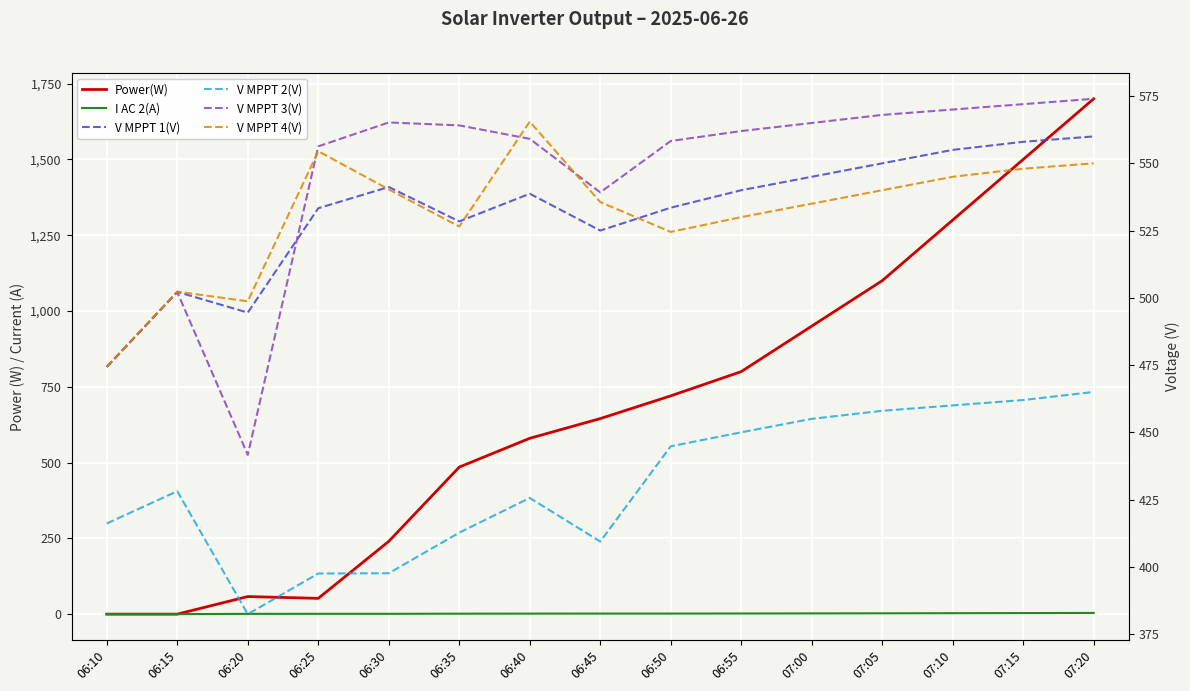

What is the difference between the V MPPT 4(V) values at 06:45 and 07:15?

12.4